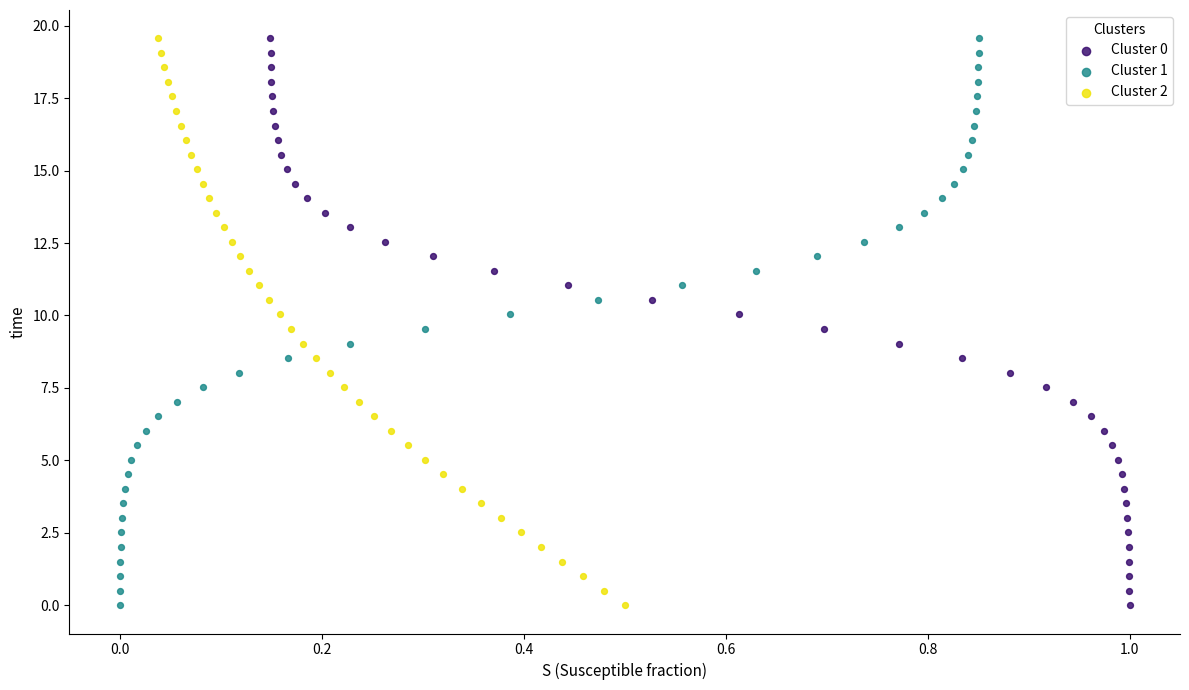

What are all the series names shown in the legend?

Cluster 0, Cluster 1, Cluster 2